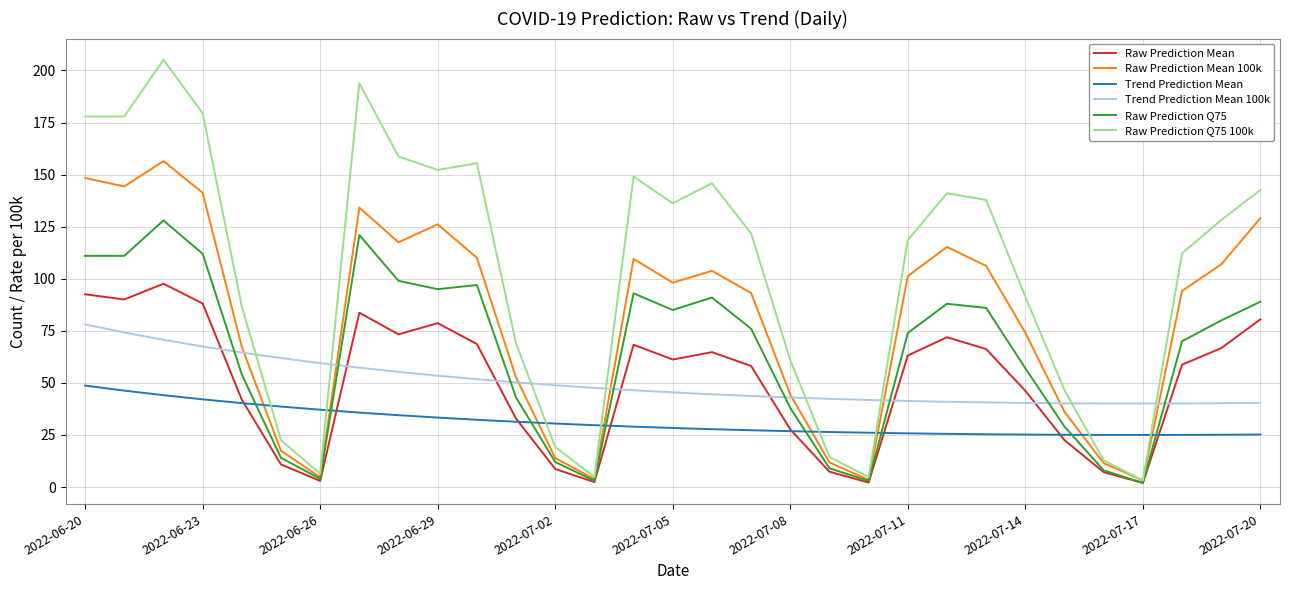

True or false: Trend Prediction Mean and Trend Prediction Mean 100k intersect in this chart.

False